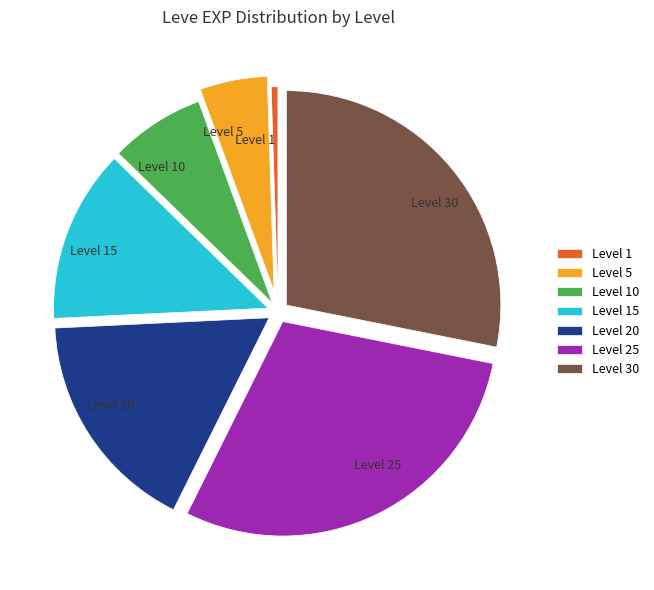

Is the sum of Level 10 and Level 15 greater than half?

No